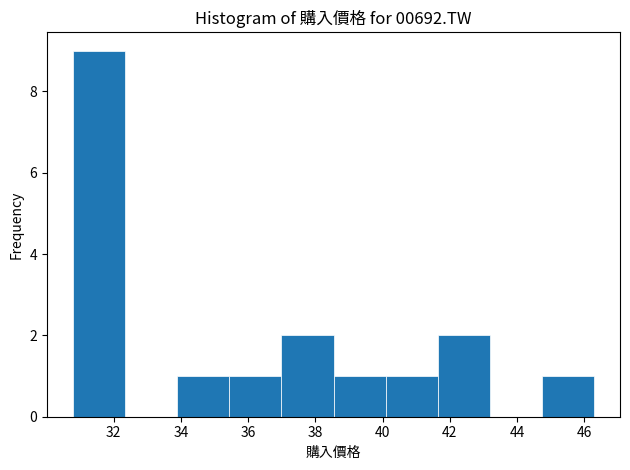

Reading left to right, list every bar in this chart as the range it spans on the x-axis followed by its height. Neither the bar edges nor the heights are printed on the chart, so give them approximately, as read against the axes.

30.8 to 32.4: 9
32.4 to 33.8: 0
33.8 to 35.4: 1
35.4 to 37.0: 1
37.0 to 38.6: 2
38.6 to 40.0: 1
40.0 to 41.6: 1
41.6 to 43.2: 2
43.2 to 44.8: 0
44.8 to 46.2: 1